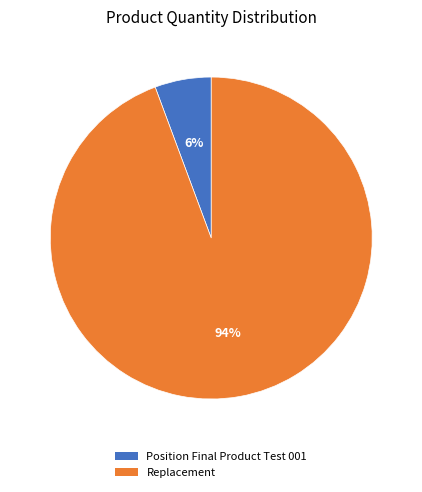

Count the number of slices in the pie.

2